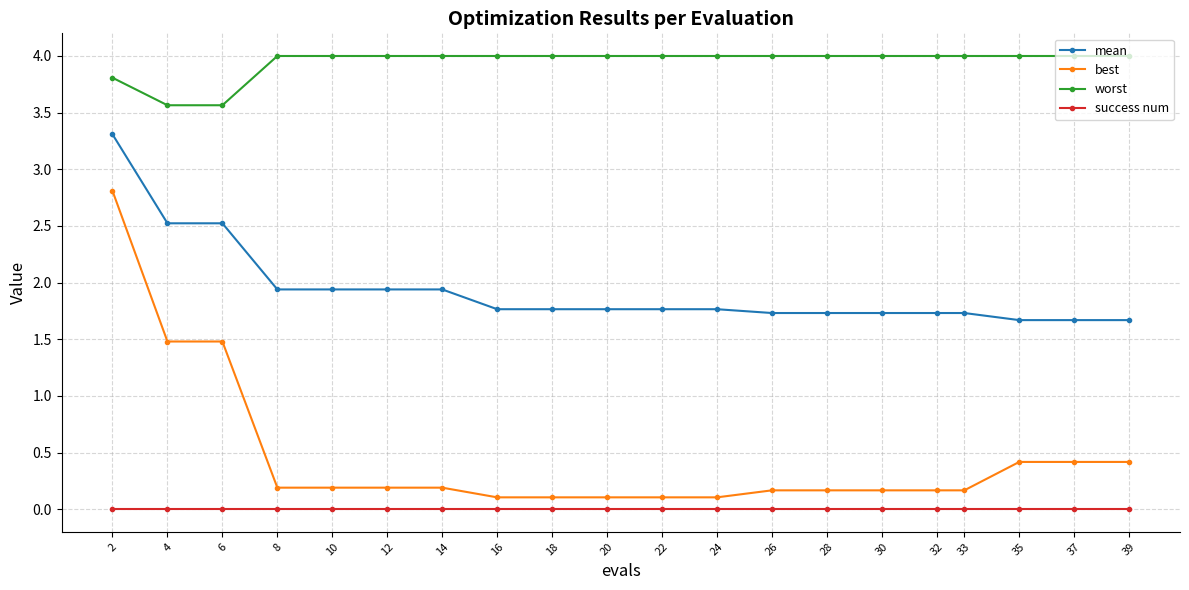

How many series are shown in this chart?

4